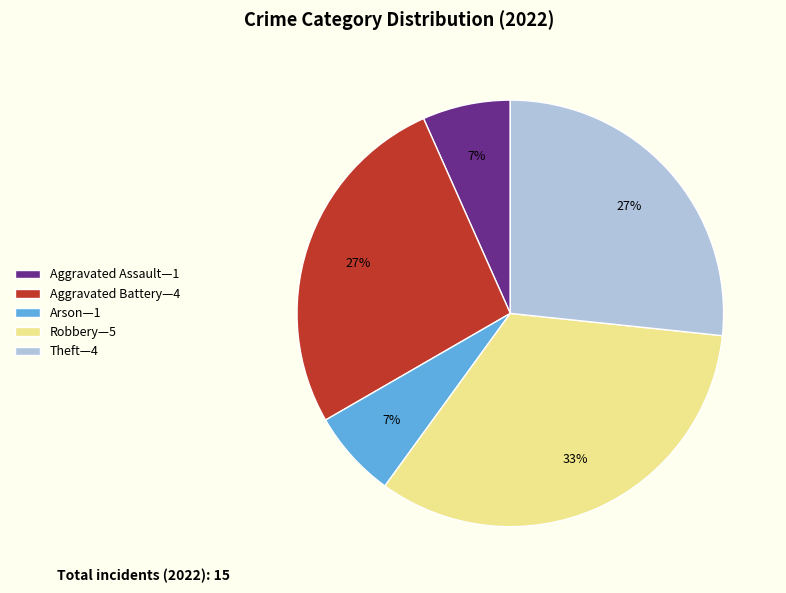

To the nearest percent, what is the average slice percentage?

20%